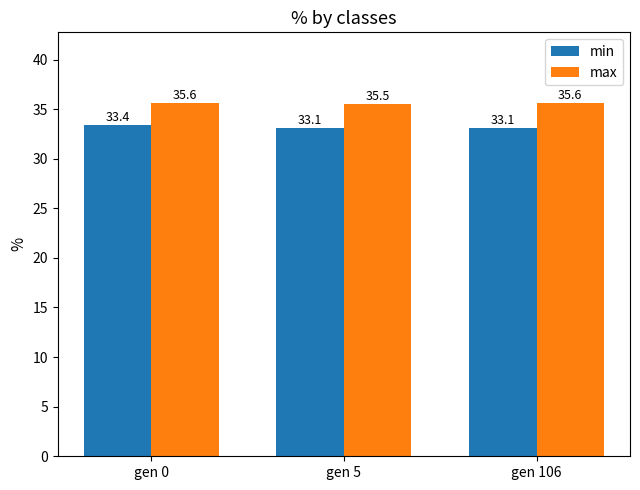

What is the maximum value for max?

35.6